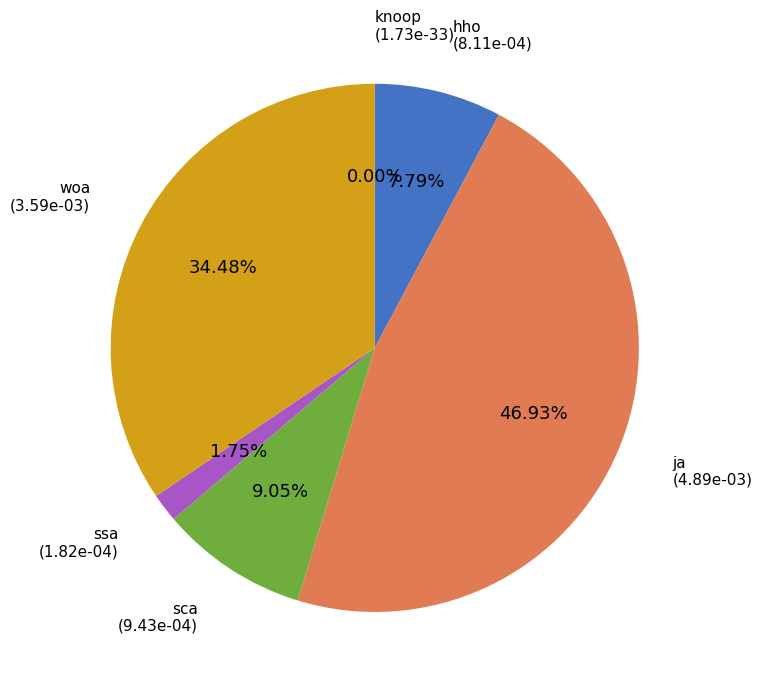

Is it true that ja is 47% of the pie?

True